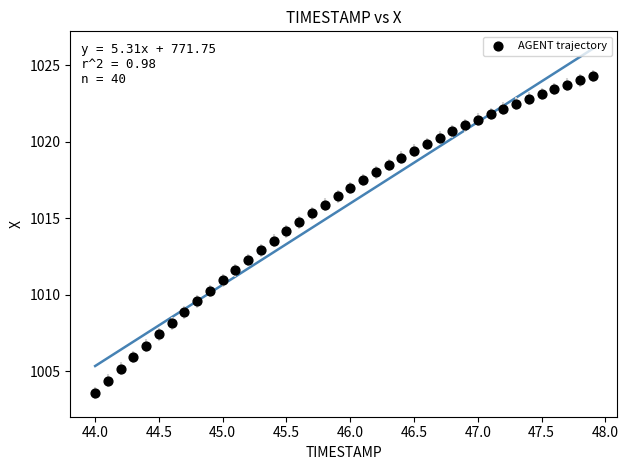

What is the range of Y values (max minus min)?

20.7